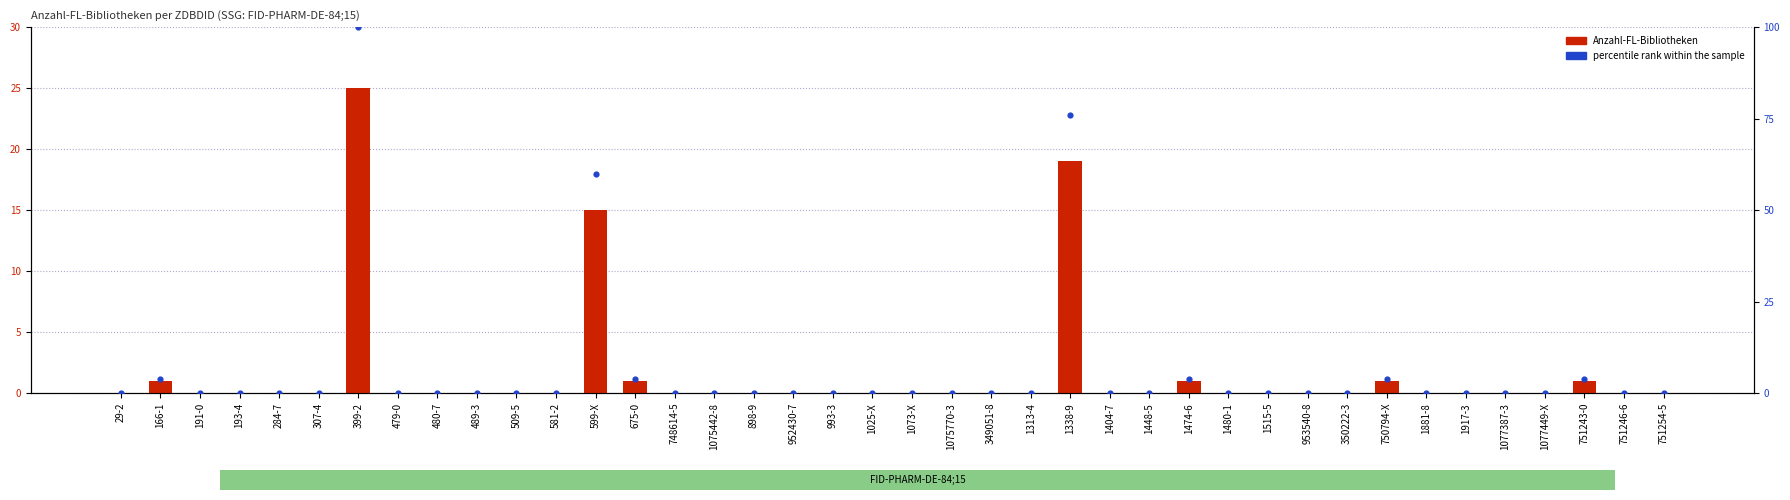

Which series reaches the minimum Y coordinate?

Anzahl-FL-Bibliotheken